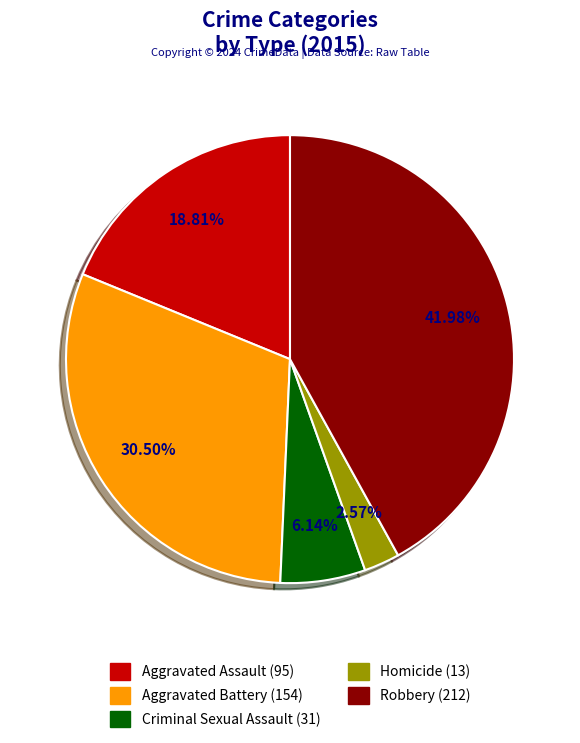

Is Aggravated Battery the majority of the pie?

No